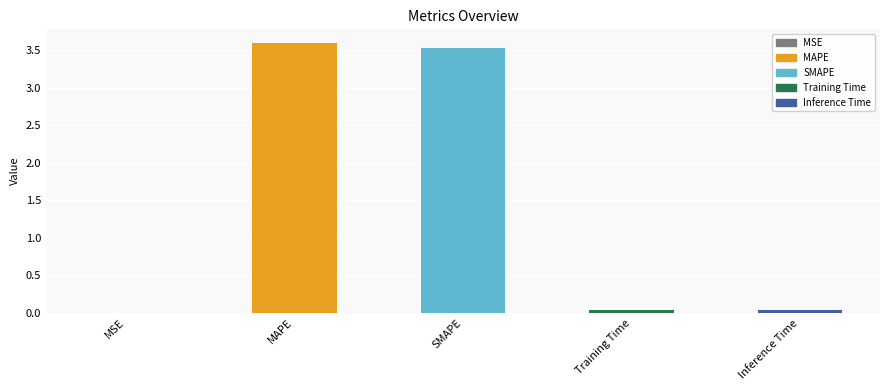

The chart shows a value of 1.8 at SMAPE. True or false?

False